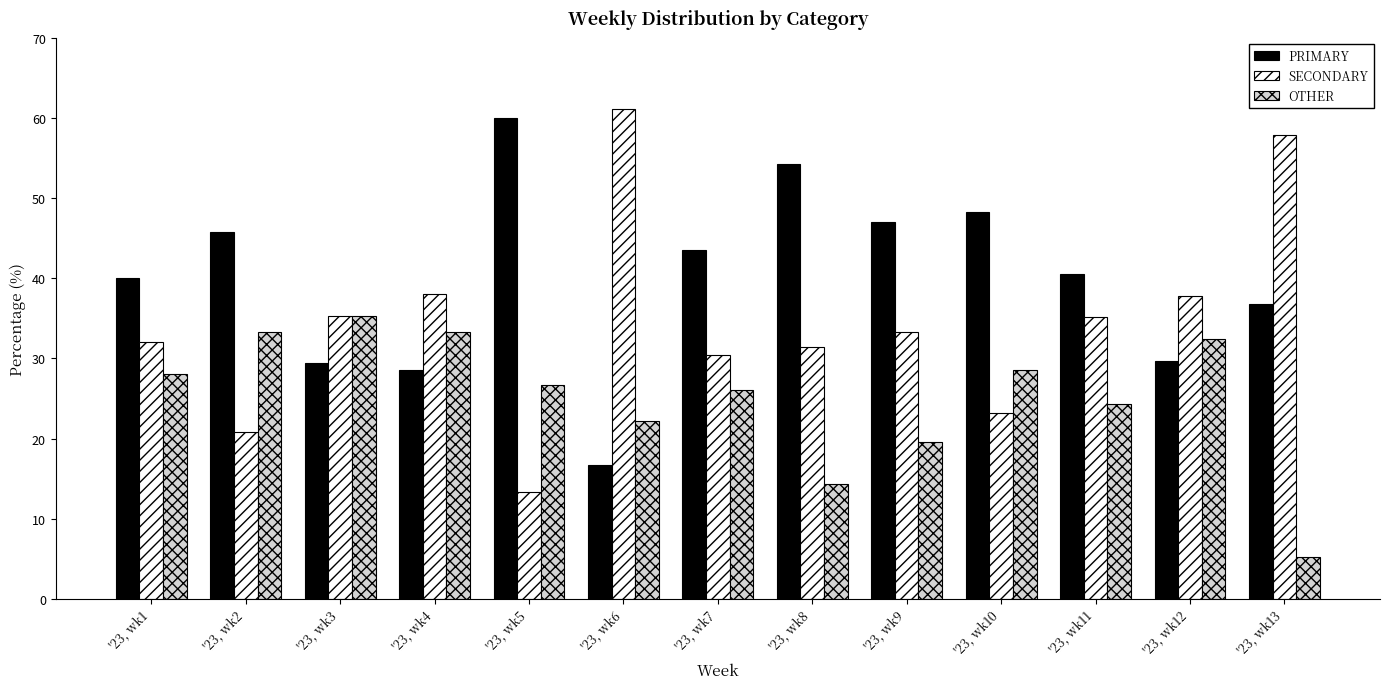

Which series changed the most between '23, wk4 and '23, wk8?

PRIMARY